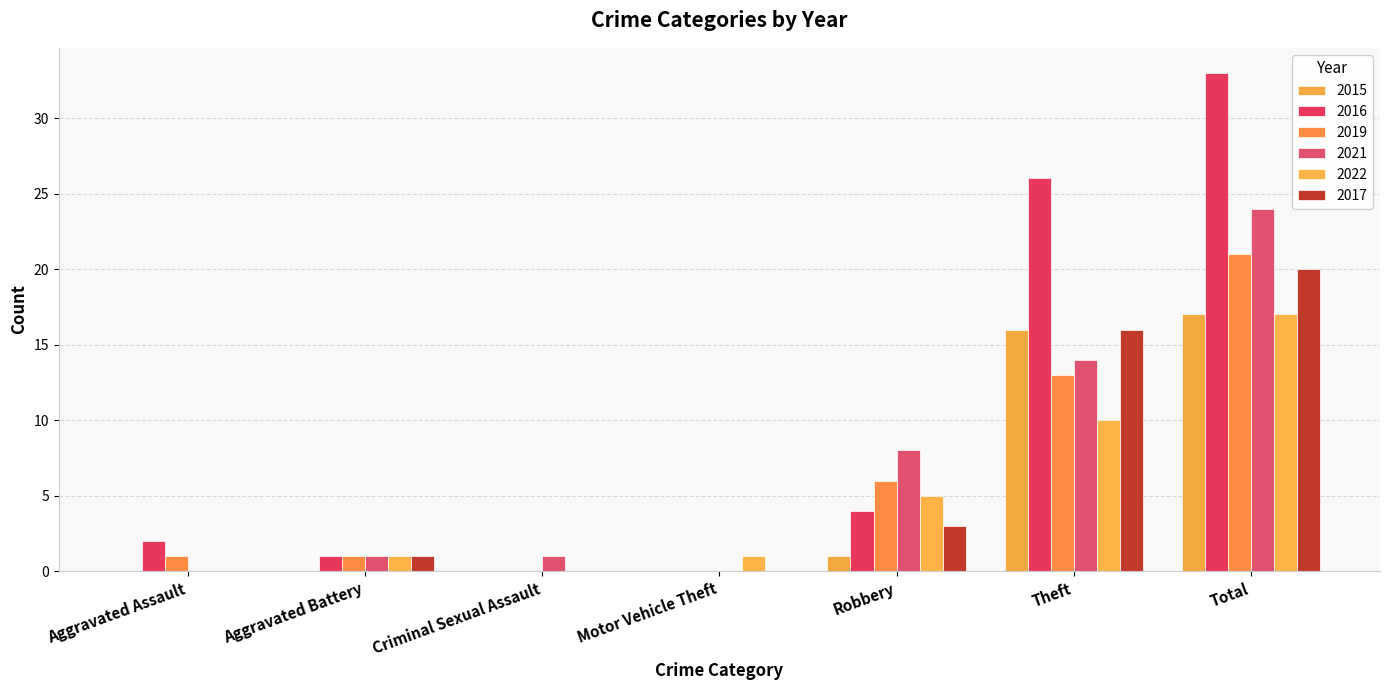

What is the spread (max minus min) of values at Robbery?

7